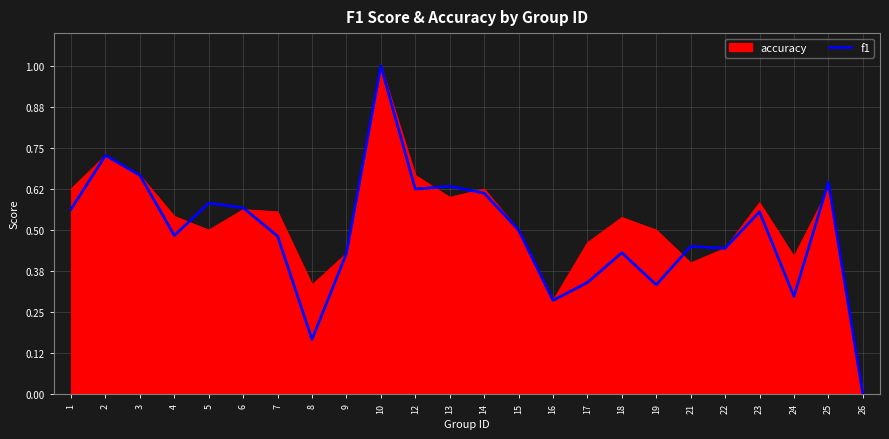

The value of f1 at 5 is 1.0. True or false?

False